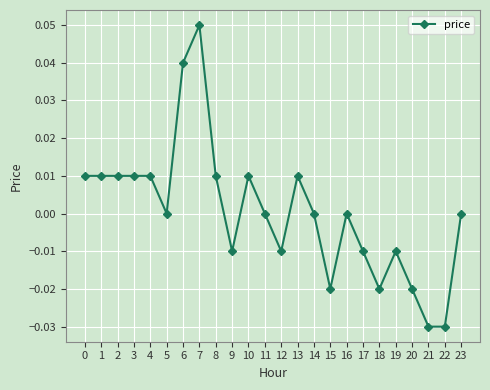

Which has a higher value, 17 or 10?

10